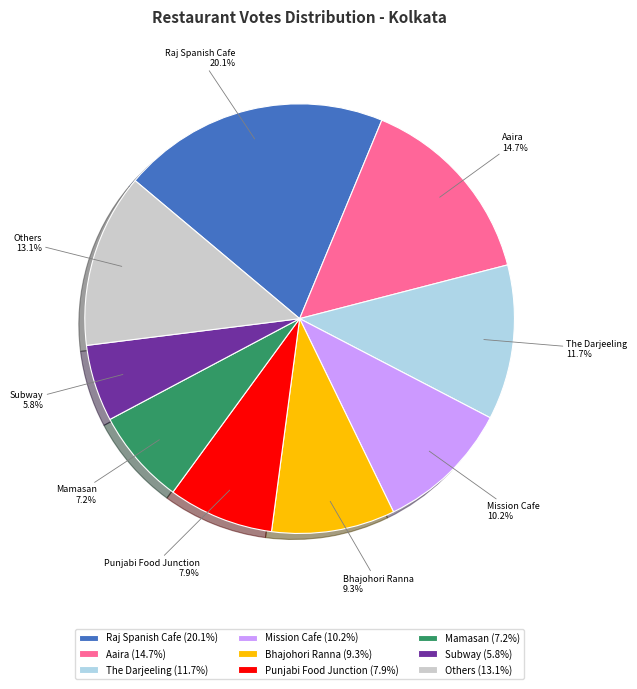

Is it true that Raj Spanish Cafe is 20% of the pie?

True